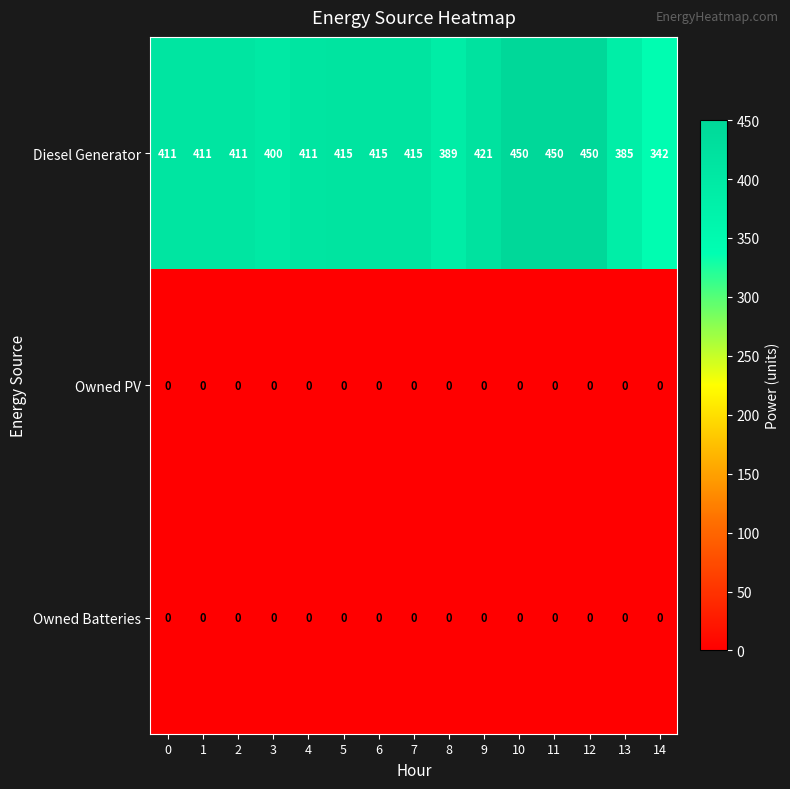

Between 0 and 12, which series saw the biggest shift?

Diesel Generator